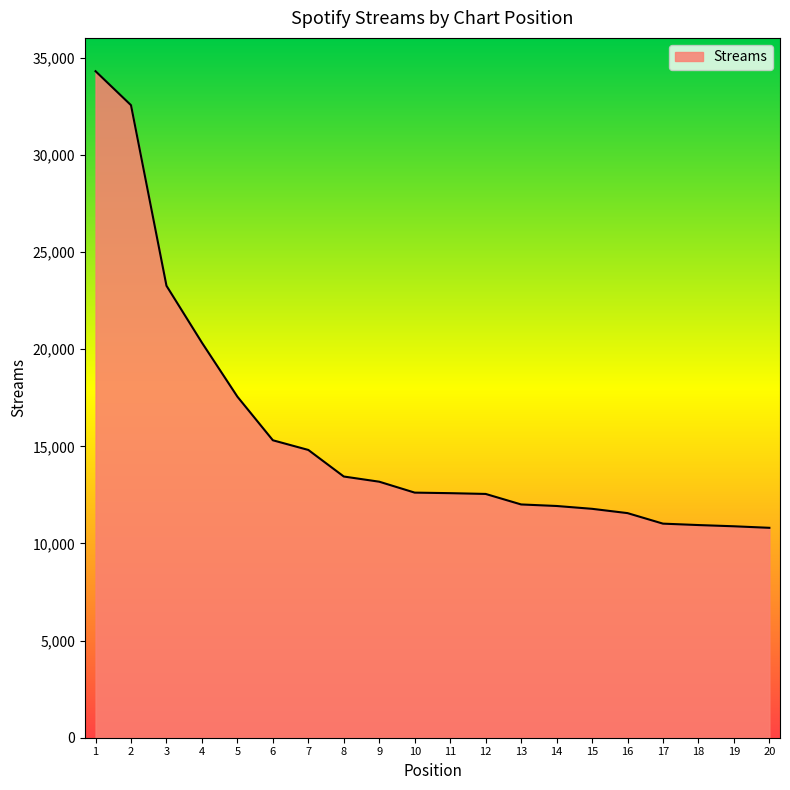

What is the change in value from 15 to 16?

-221